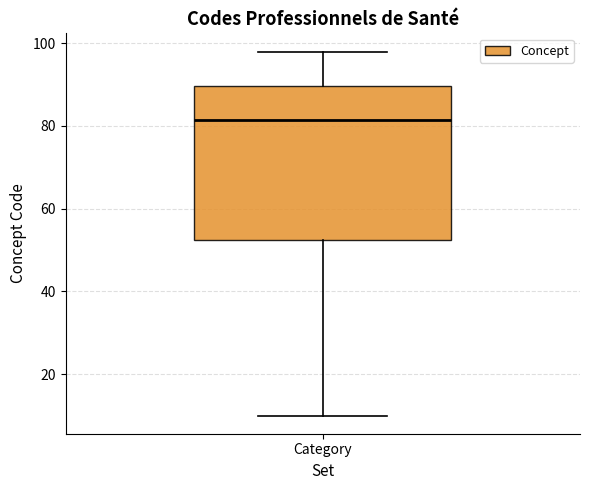

Read this box plot against the y-axis: the position of the median line, the range covered by the box, and the ends of both whiskers. The values are not printed on the chart, so give them approximately, as read against the axis.

median 82, box 52 to 90, whiskers 10 to 98